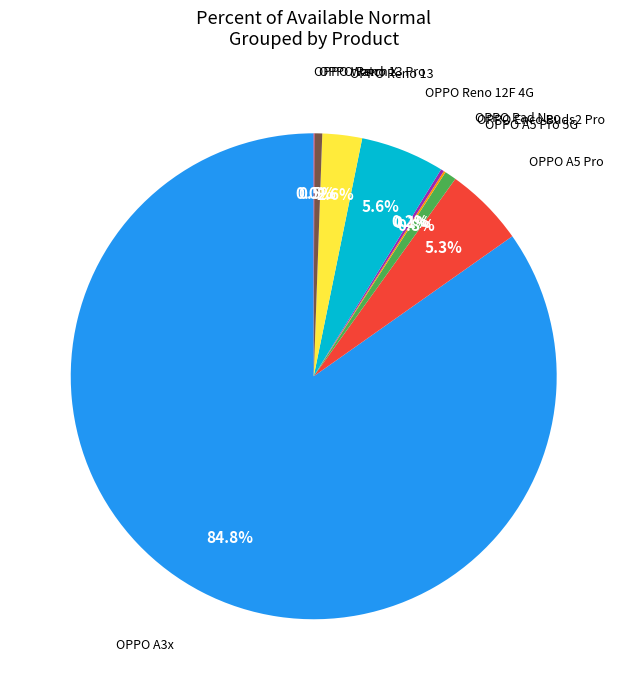

Is there any slice that represents more than half of the pie?

Yes